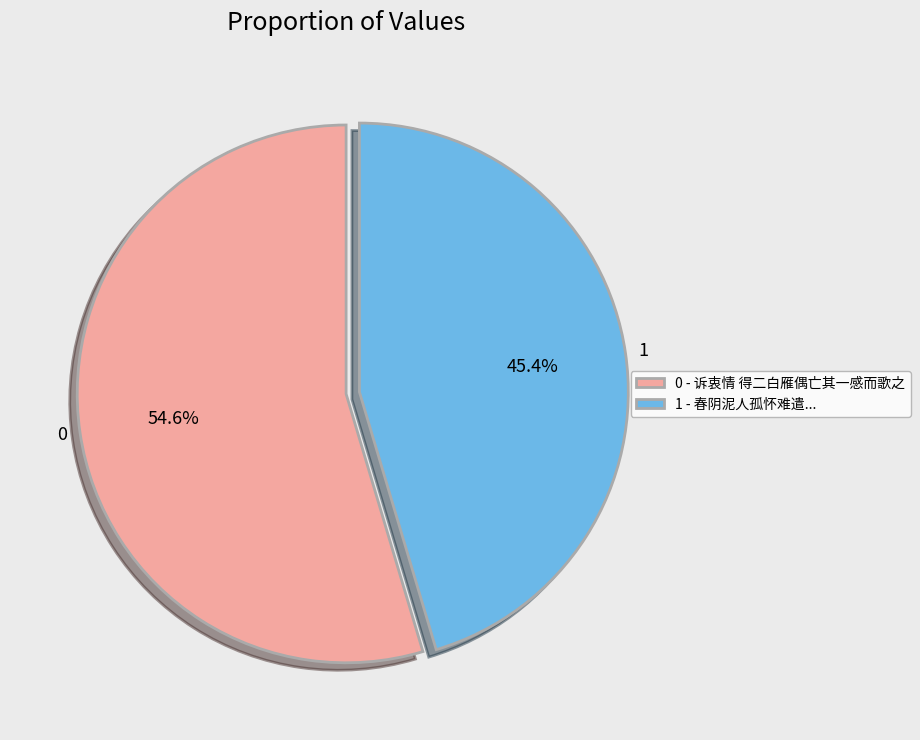

What is the total percentage of 0 and 1?

100.0%